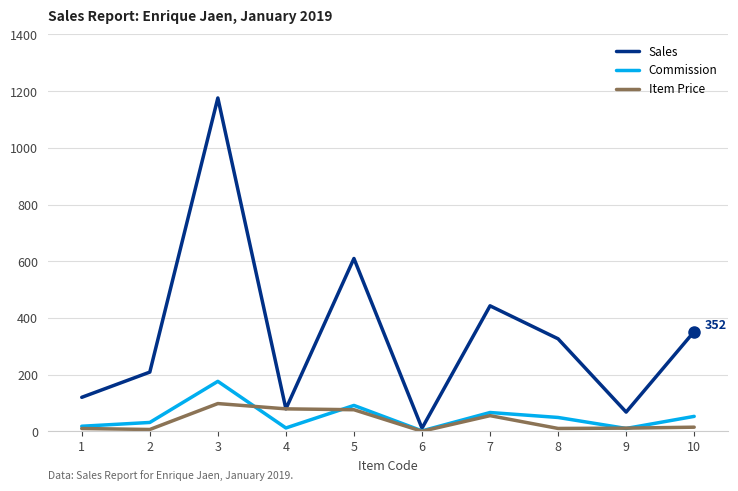

List the series in order of their peak value, highest first.

Sales, Commission, Item Price